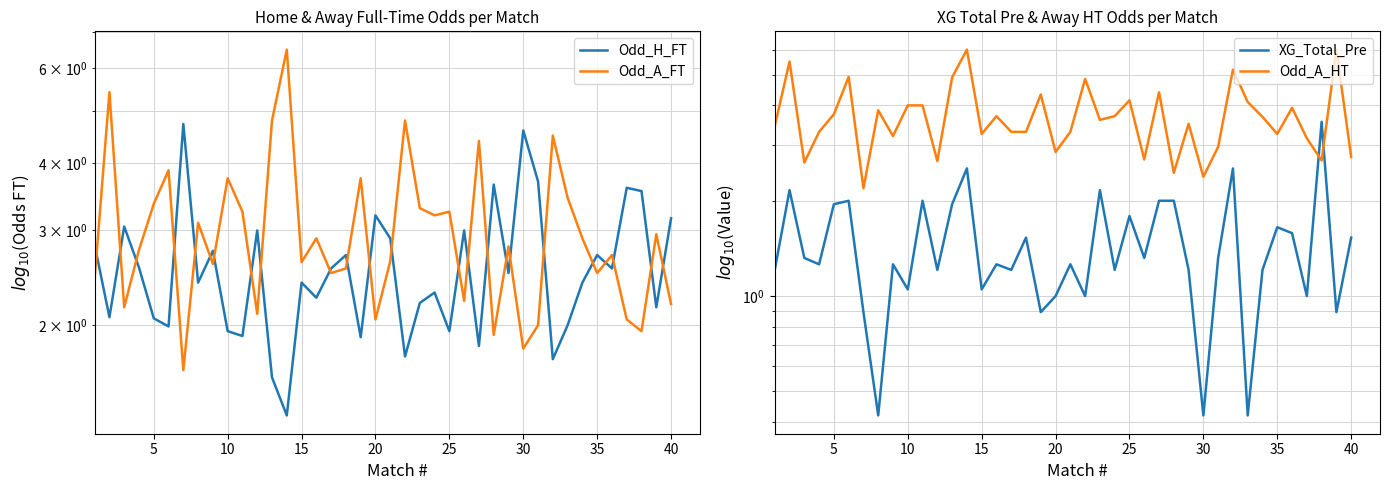

Between 39 and 25, which is larger?

39